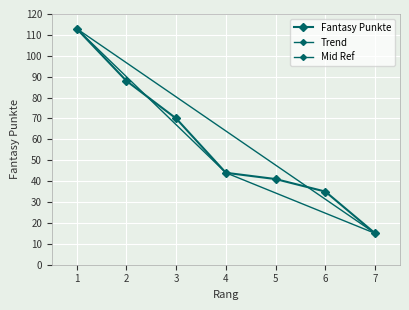

True or false: the data has more than 1 interior local peaks.

False